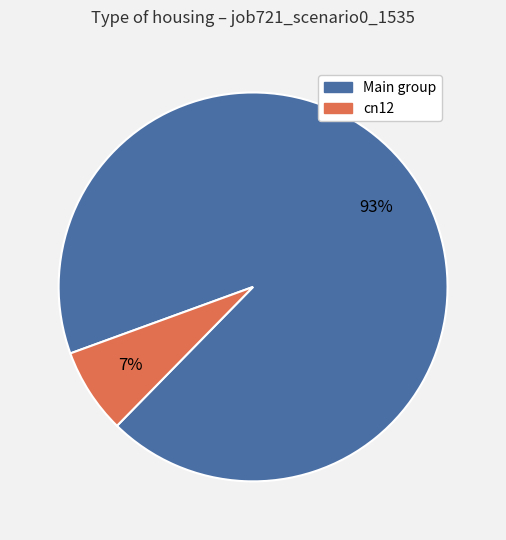

To the nearest percent, what is the average slice percentage?

50%